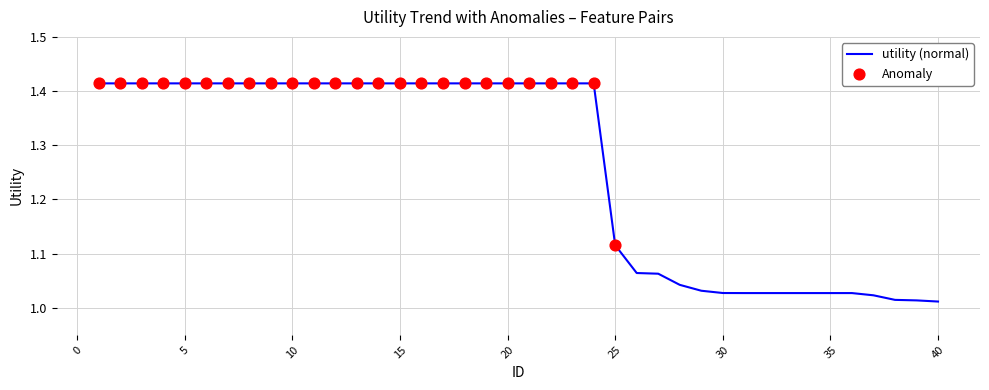

How many lines are shown in the chart?

1